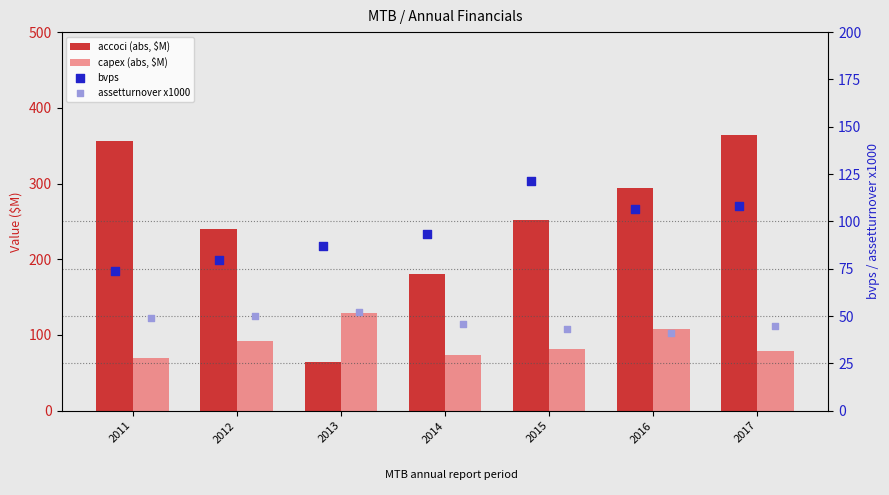

At which category is the sum across all series the highest?

2017